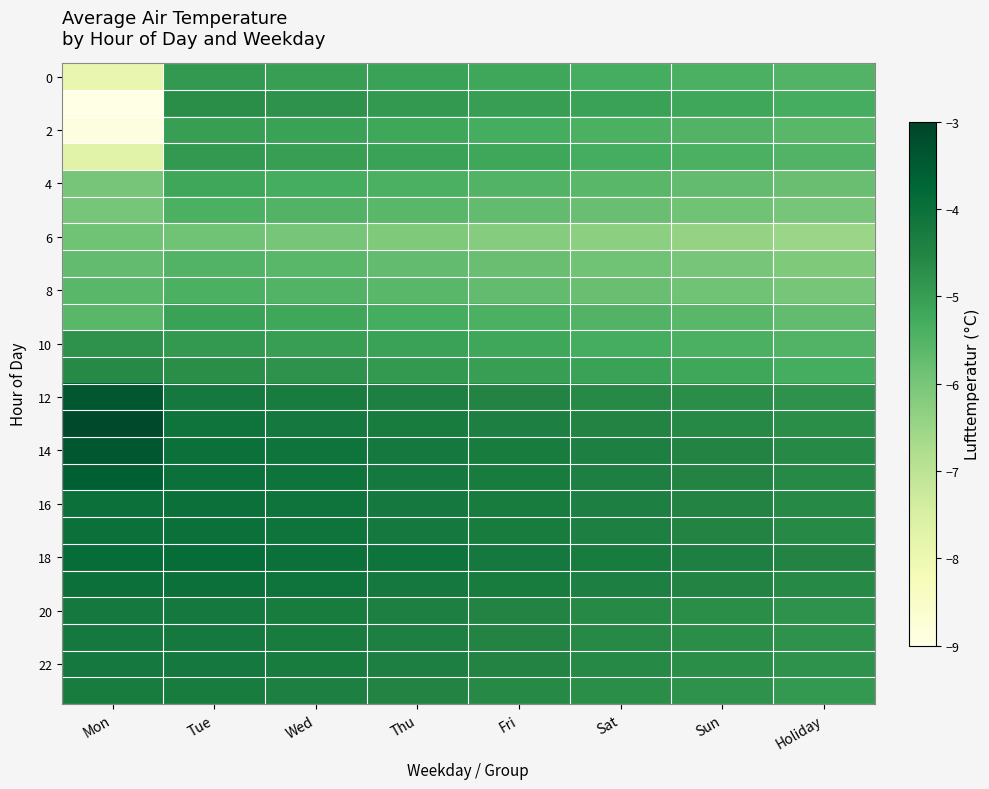

Between Sat and Tue, which is larger?

Tue